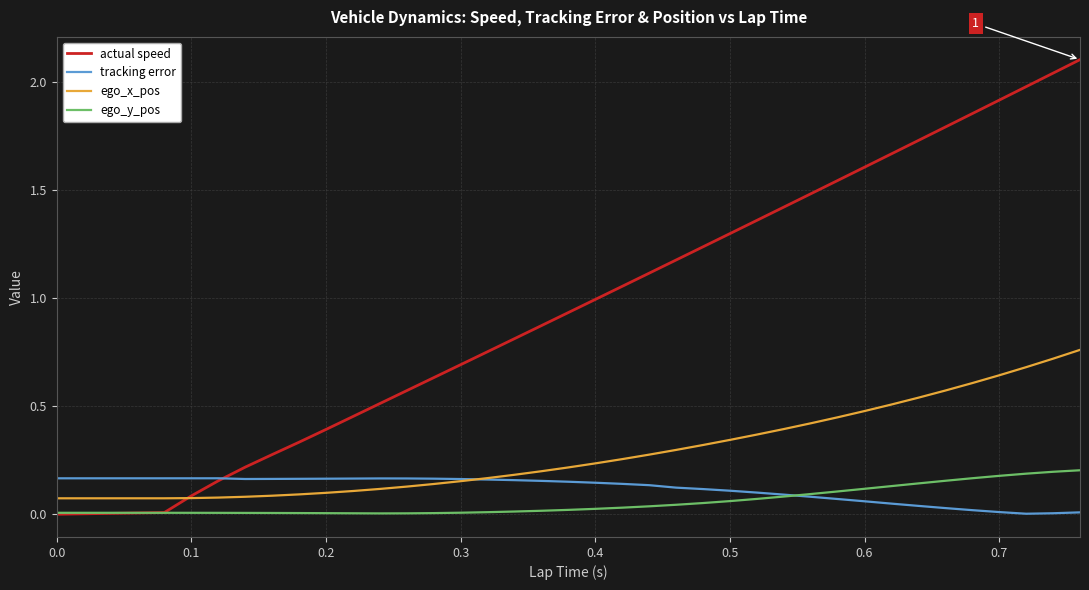

How many times do ego_x_pos and tracking error cross each other?

1